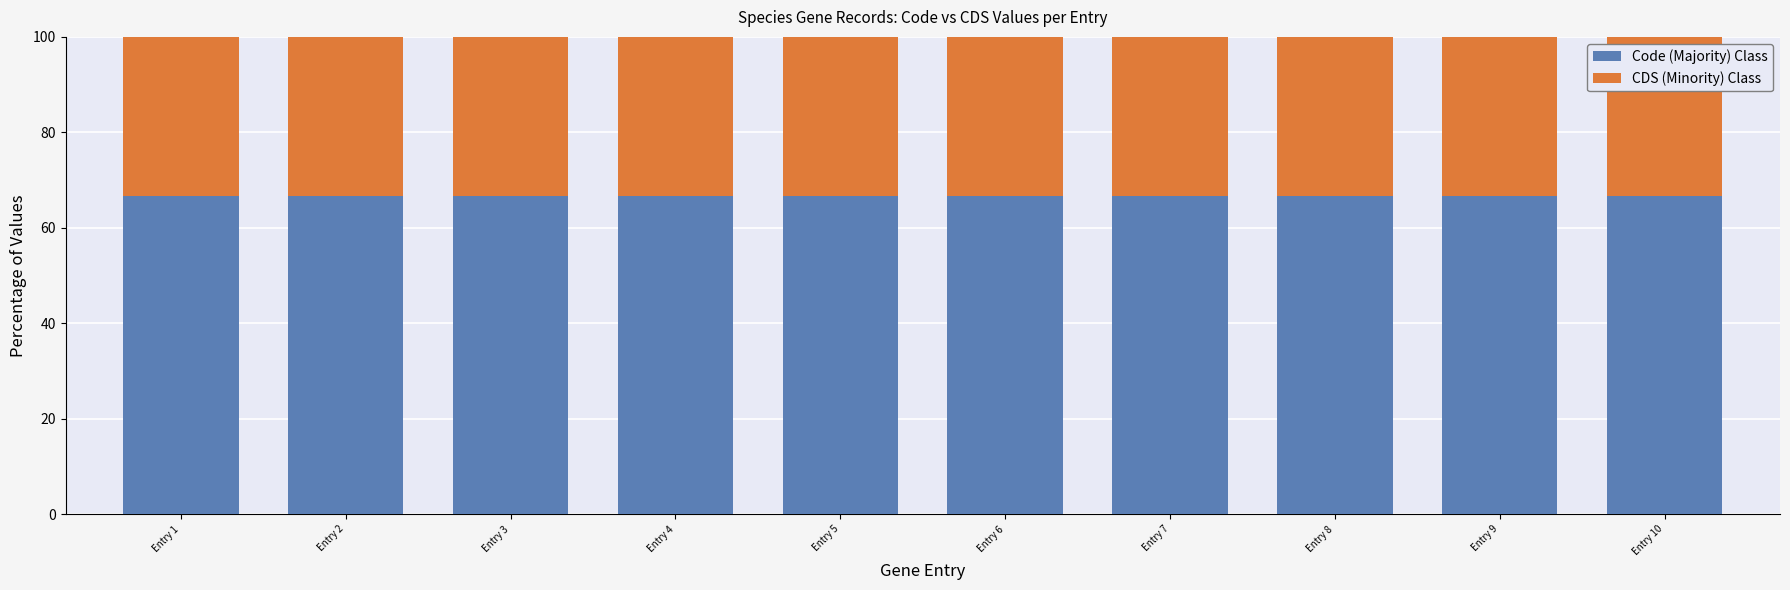

What is the lowest value of the Code (Majority) Class series?

66.7